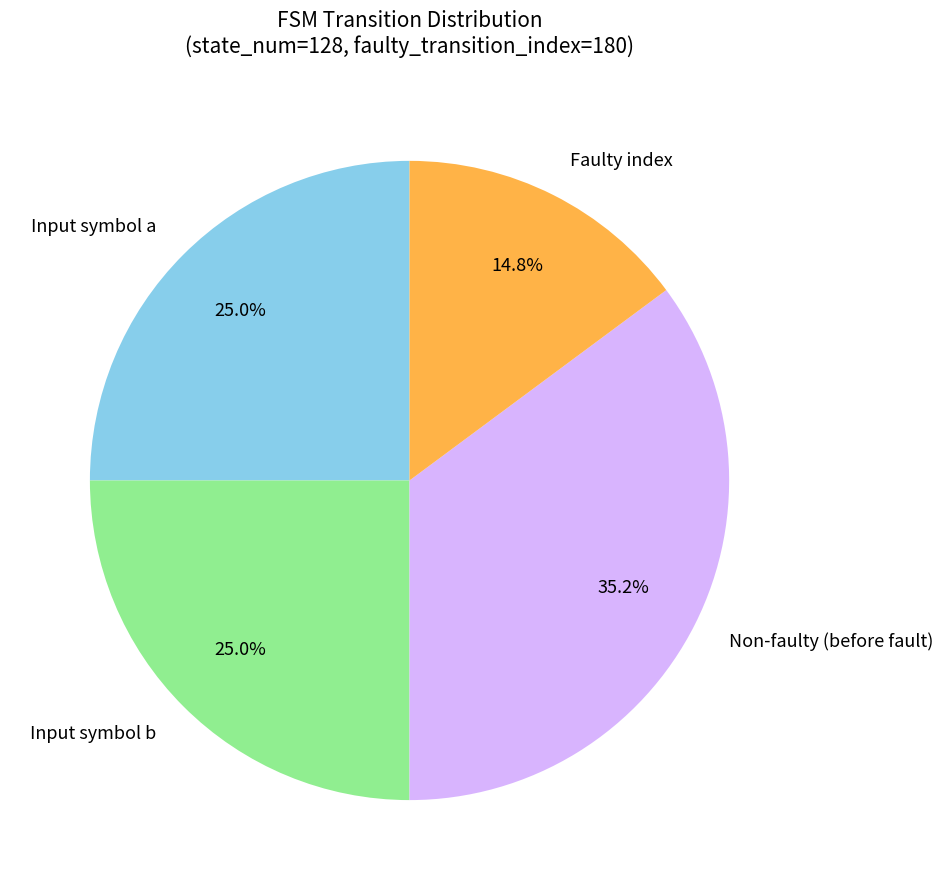

Is there a majority slice in this chart?

No